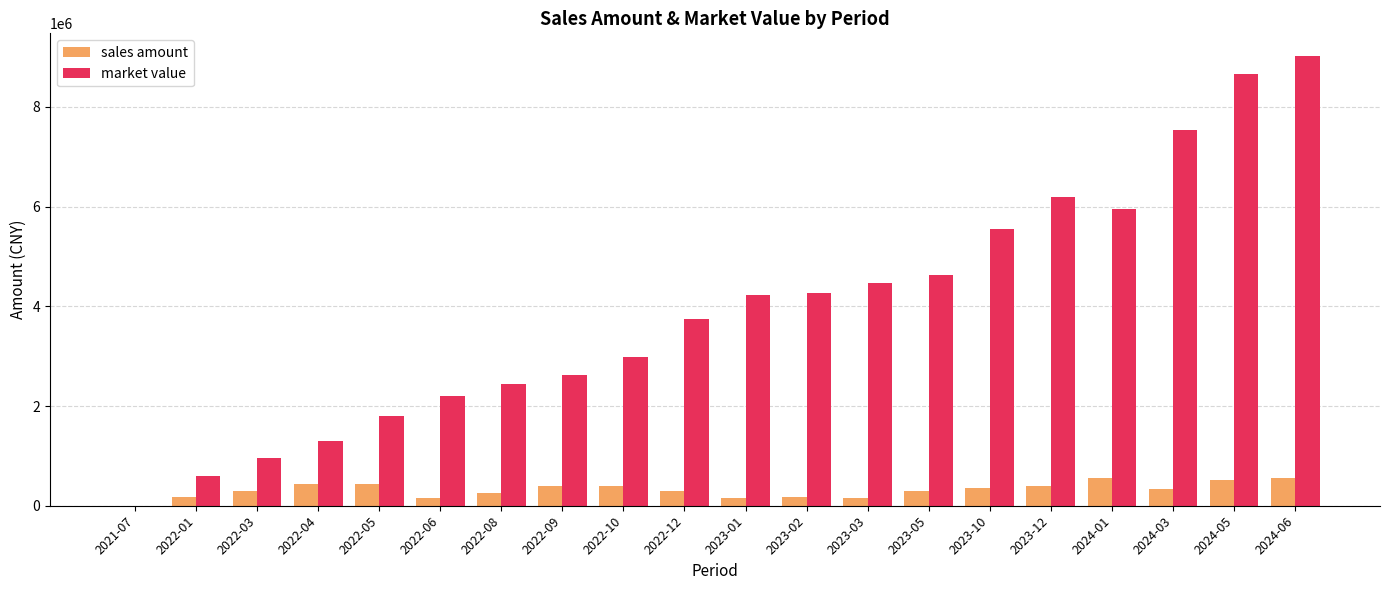

What is the spread (max minus min) of values at 2022-01?

417449.8